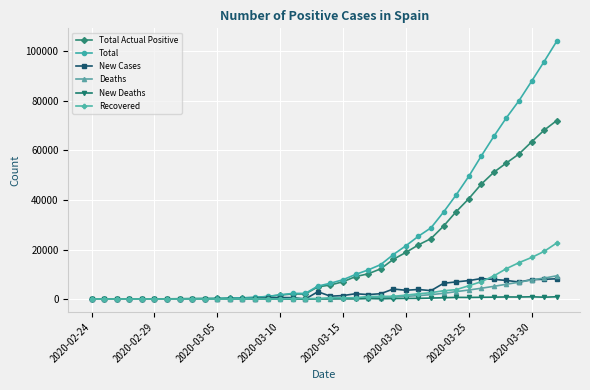

Which series has the largest range (max minus min)?

Total